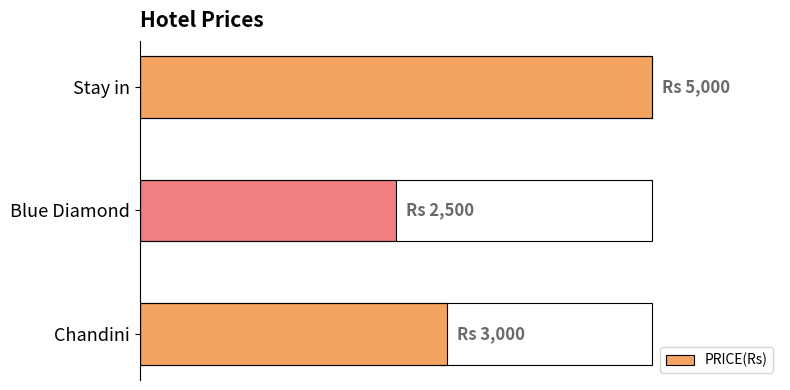

Are the bars horizontal?

Yes